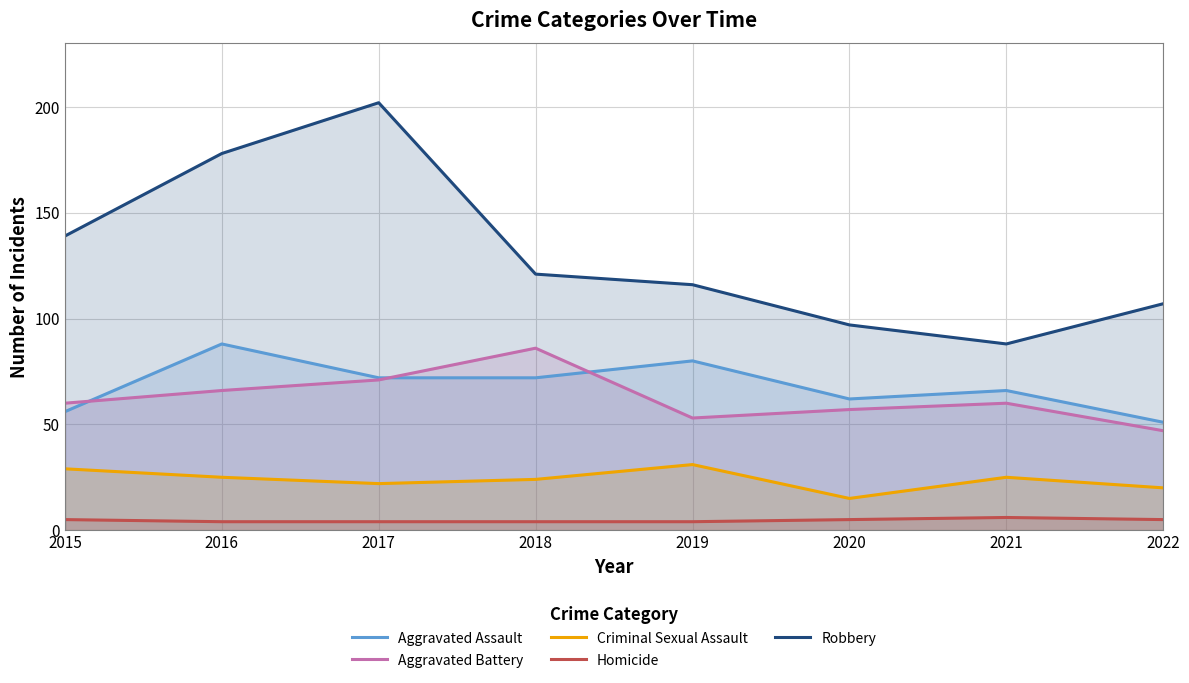

What is the total value across all series at 2021?

245